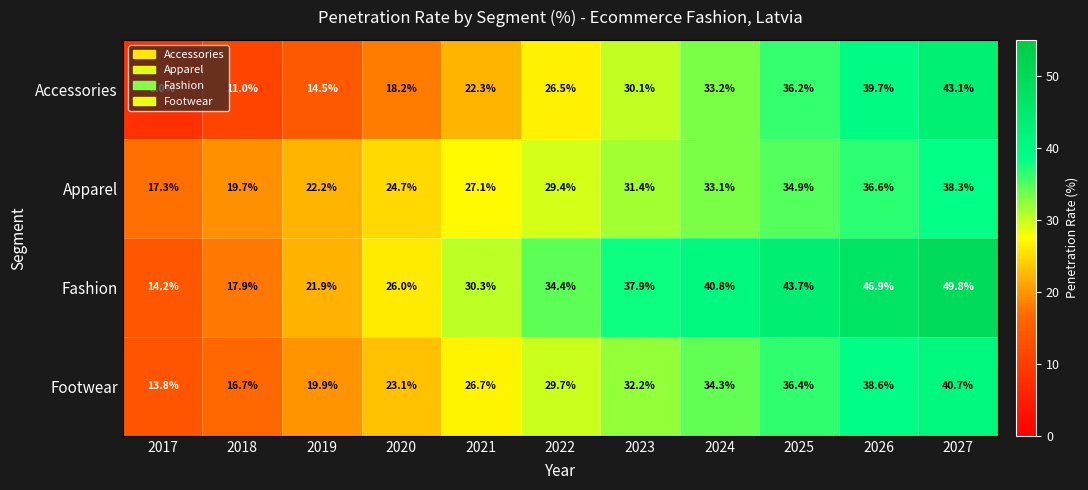

Is it true that Footwear equals 7.6 at 2025?

False